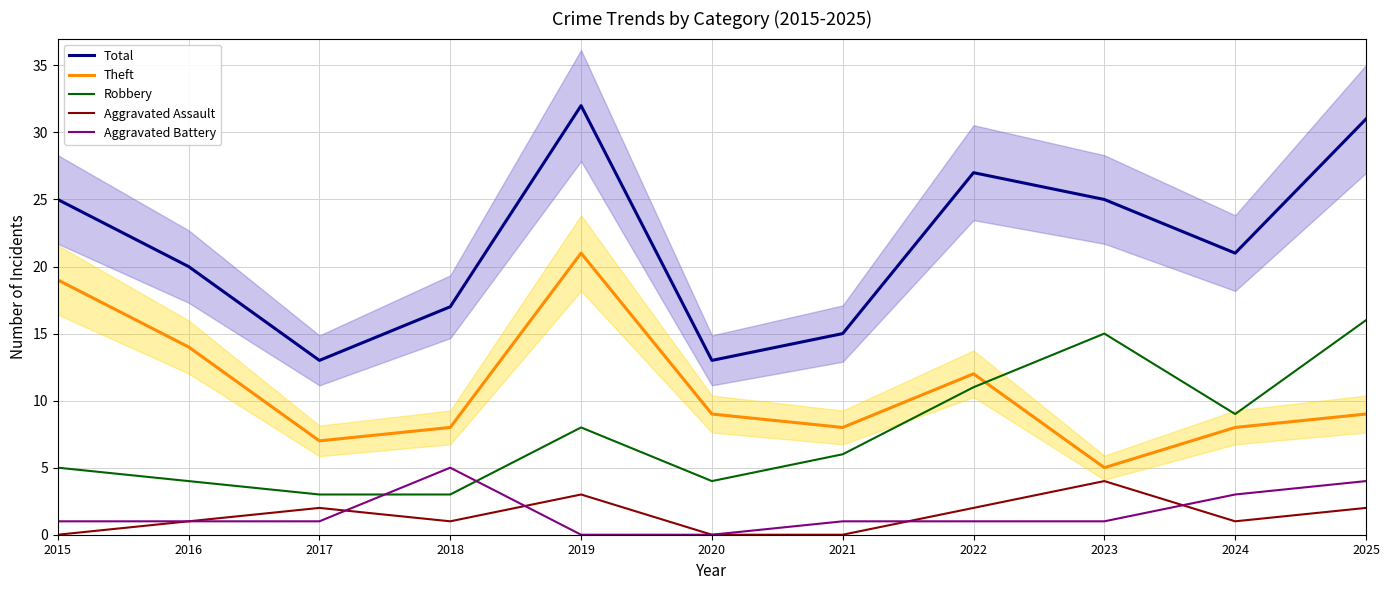

How many interior local peaks does the Aggravated Battery series have?

1